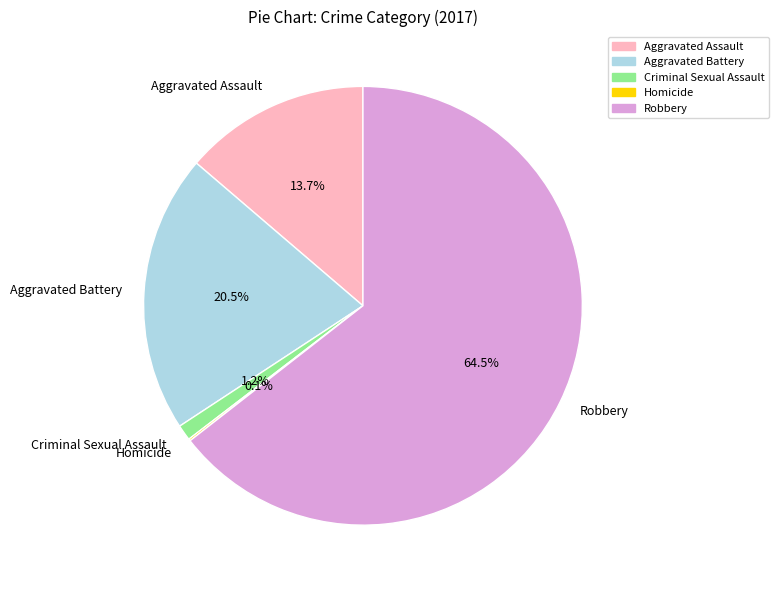

What is the ratio of the value at Robbery to the value at Aggravated Assault?

4.7